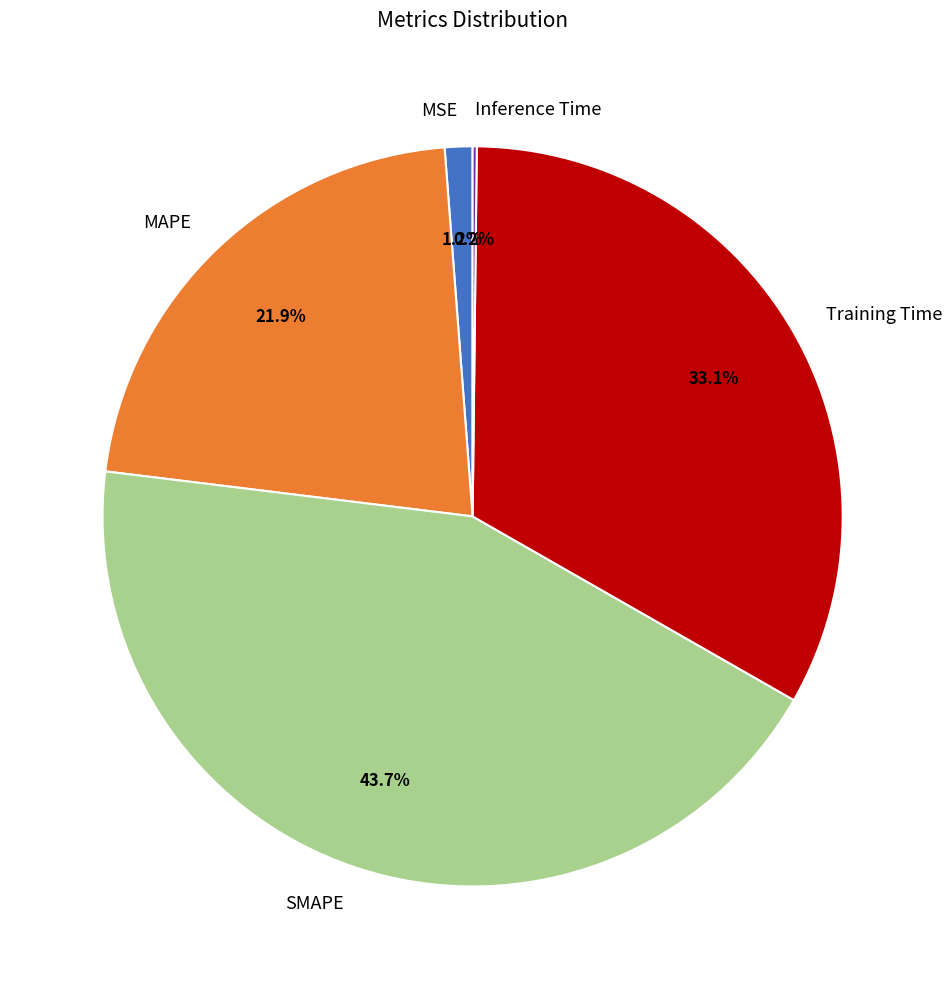

To the nearest percent, what percentage of the pie is MSE?

1%